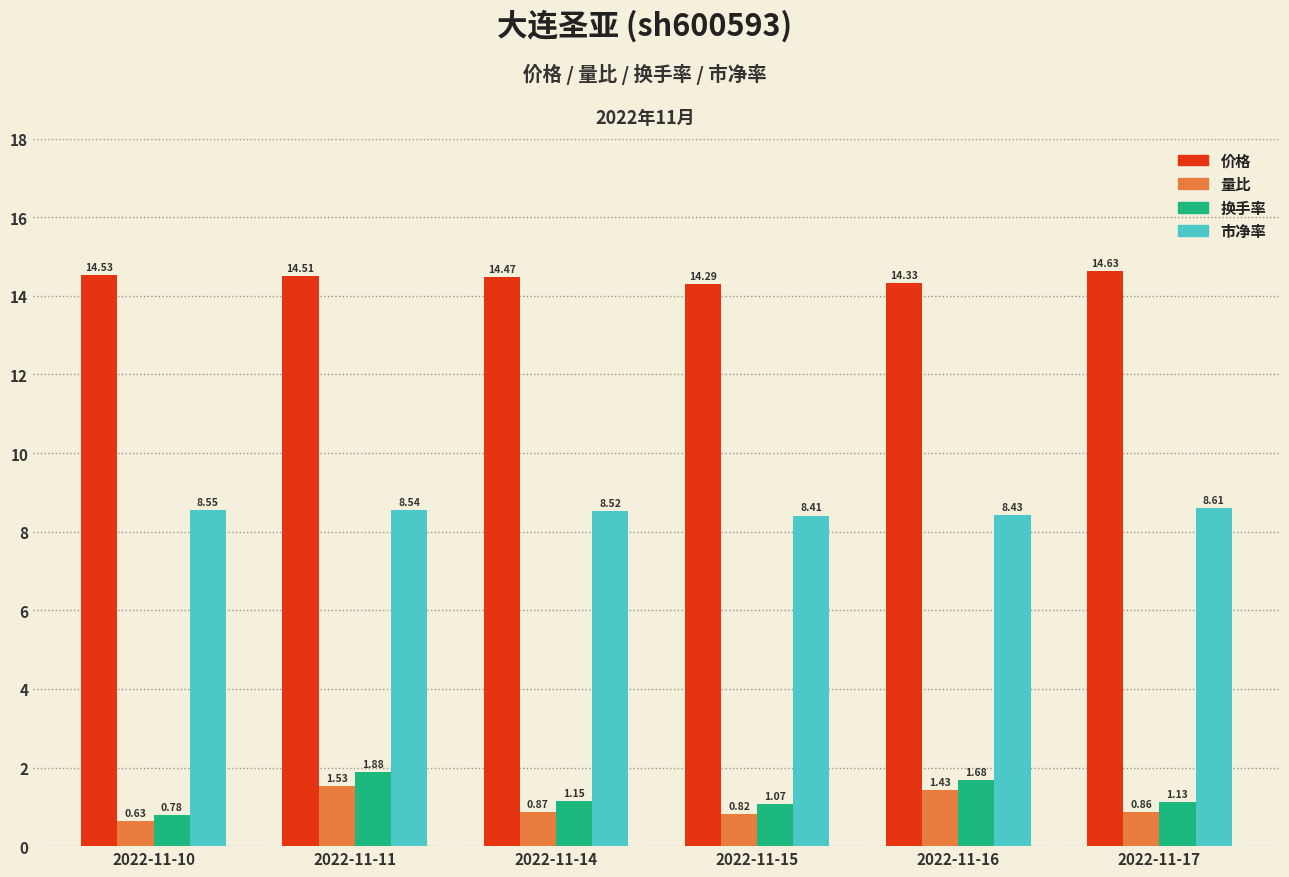

Read the 价格 value at 2022-11-11.

14.5